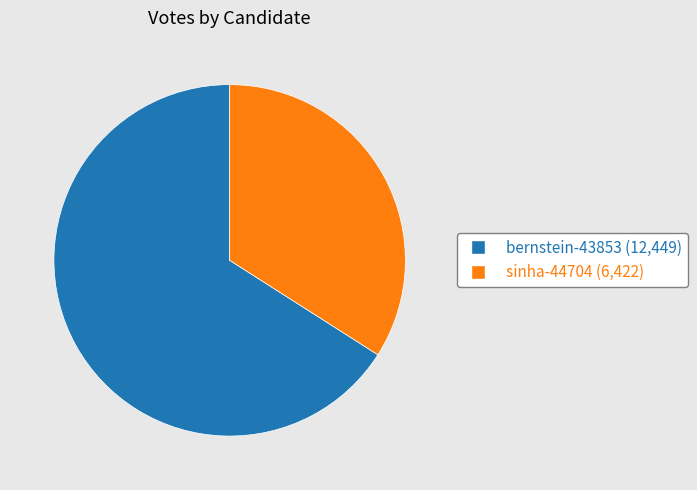

Does any single category account for the majority?

Yes